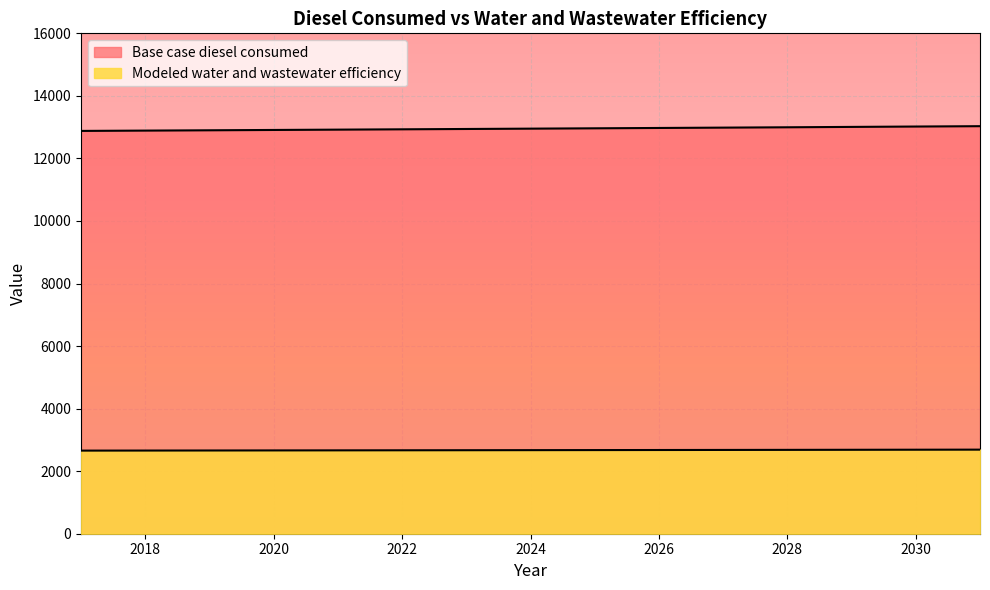

At which label does Base case diesel consumed first exceed 12952?

2024